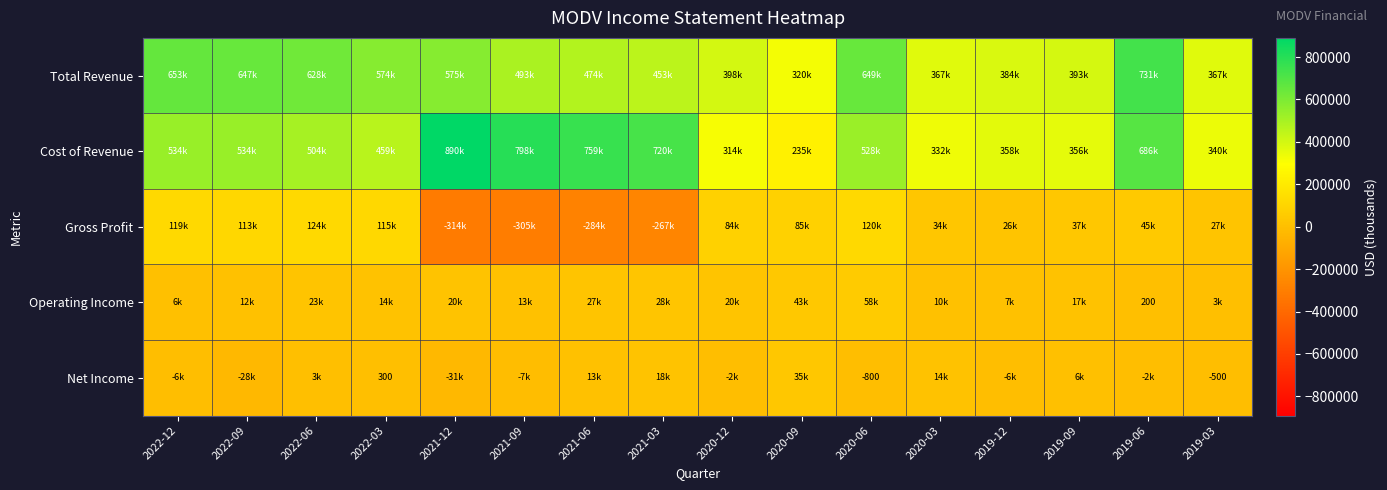

What is the difference between the Cost of Revenue values at 2022-03 and 2021-09?

339200